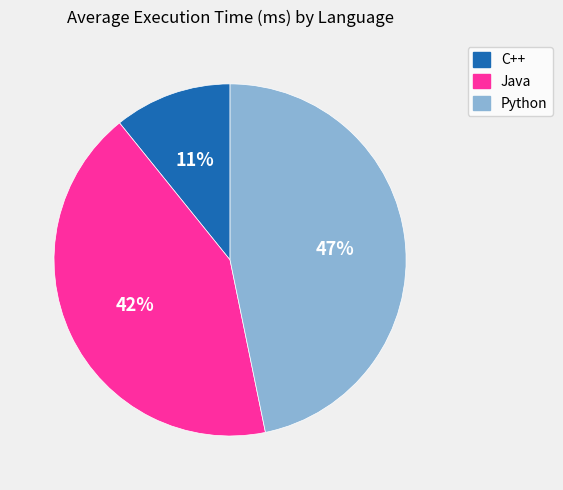

Is it true that Java is 33% of the pie?

False